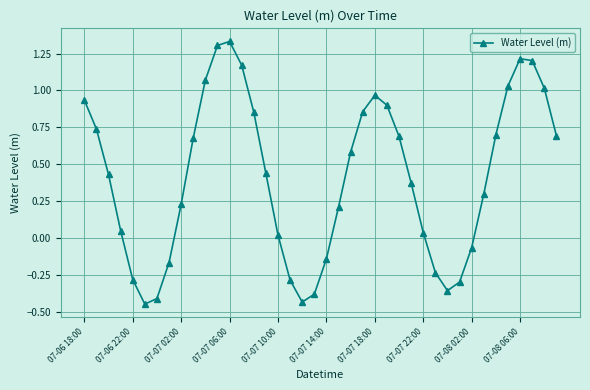

How many points are lower than both their immediate neighbors (excluding endpoints)?

3